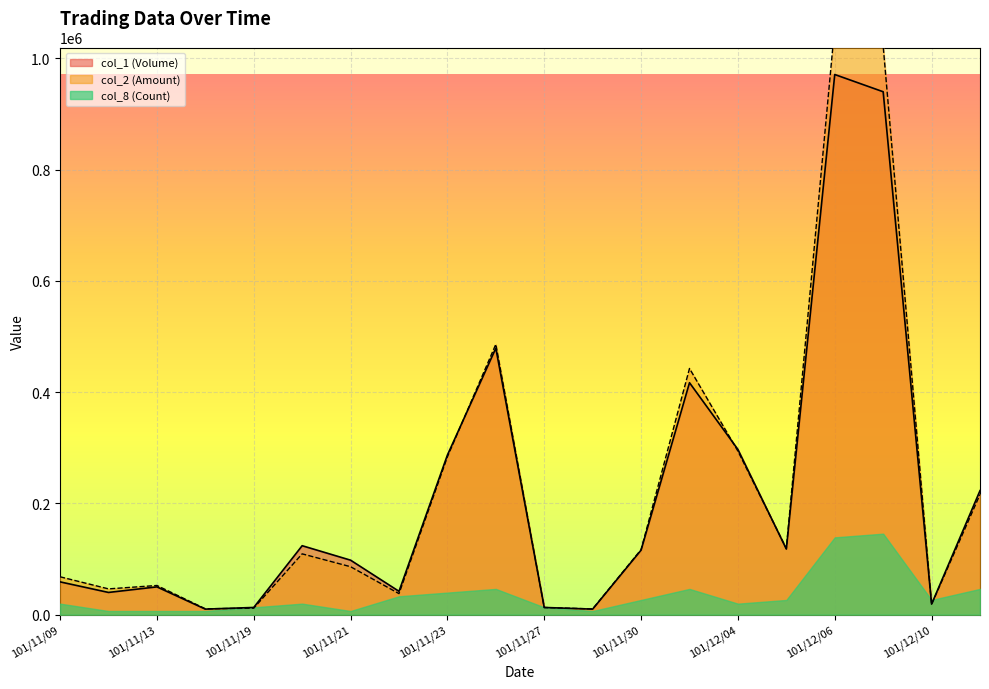

True or false: col_1 (Volume) has a value of 1653915 at 101/12/06.

False